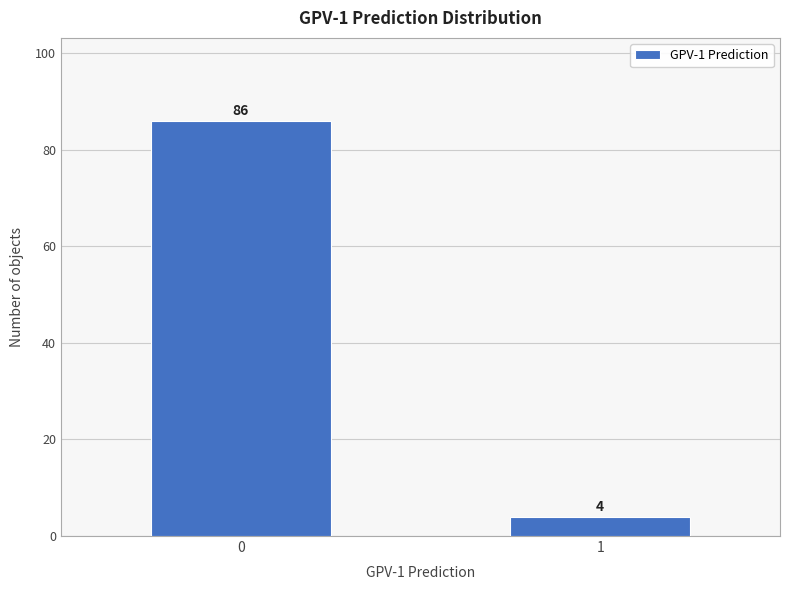

Reading left to right, transcribe all the data shown in this chart.

86	4